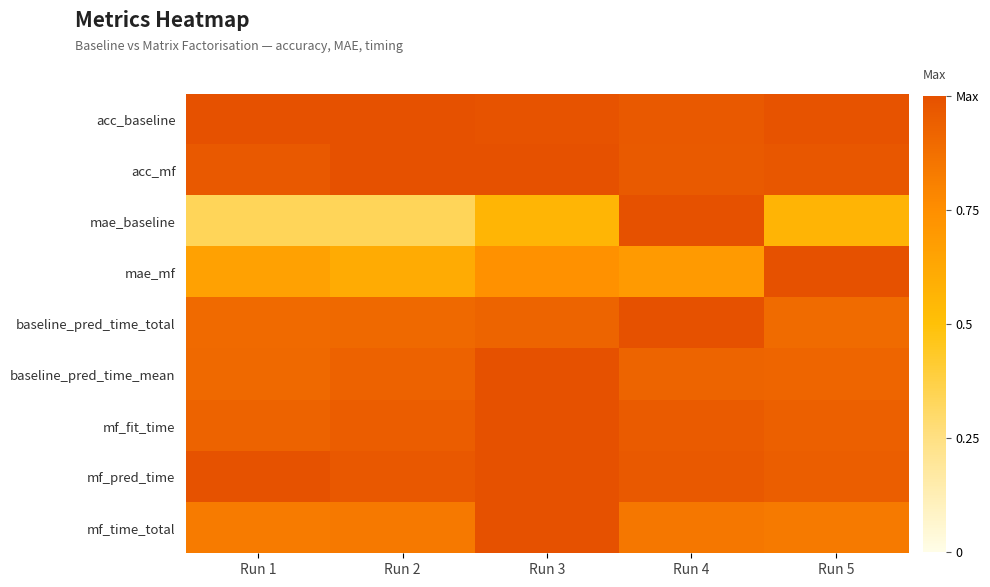

Which category has the highest value across all series?

Run 1